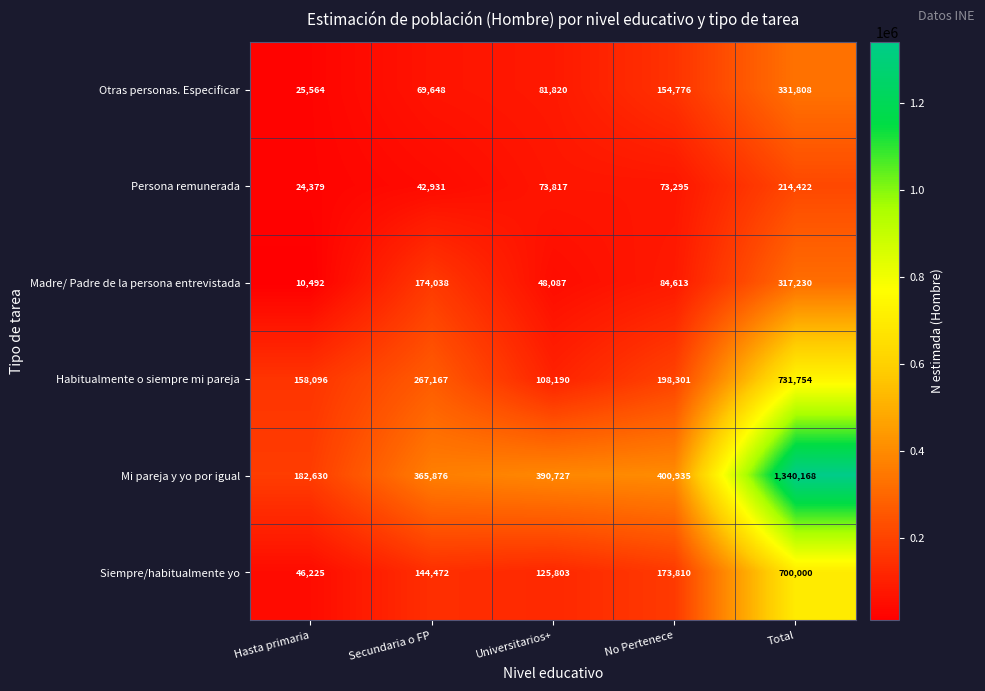

What is the difference between the Madre/ Padre de la persona entrevistada values at Secundaria o FP and Hasta primaria?

163546